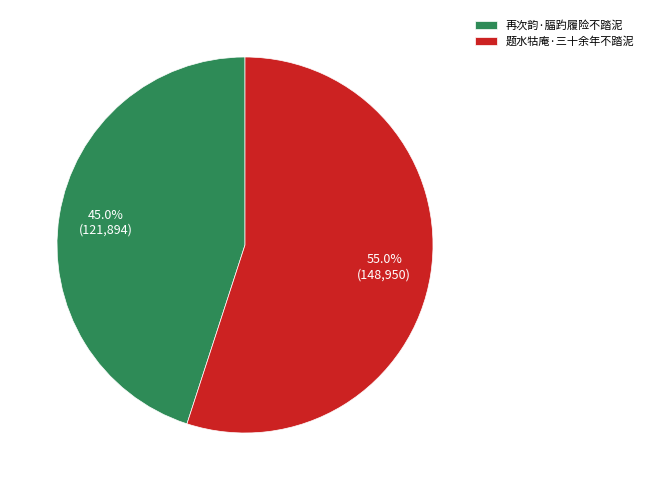

Rank the categories by value from highest to lowest.

题水牯庵·三十余年不踏泥, 再次韵·腷趵履险不踏泥